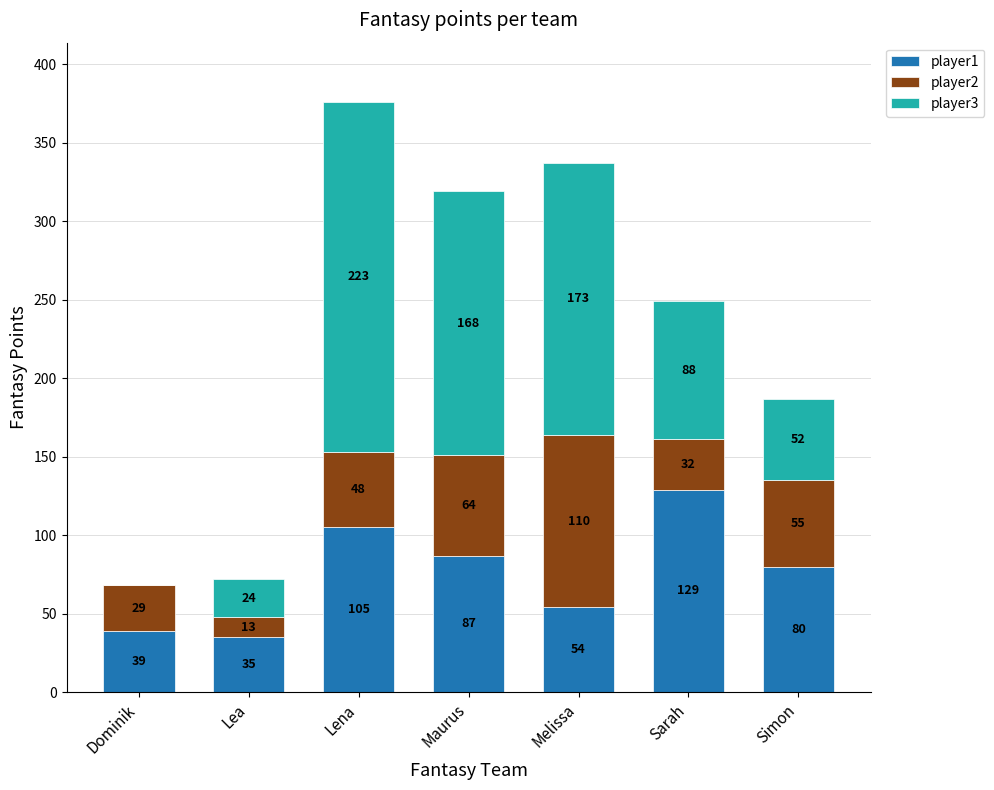

What is the highest value of the player1 series?

129